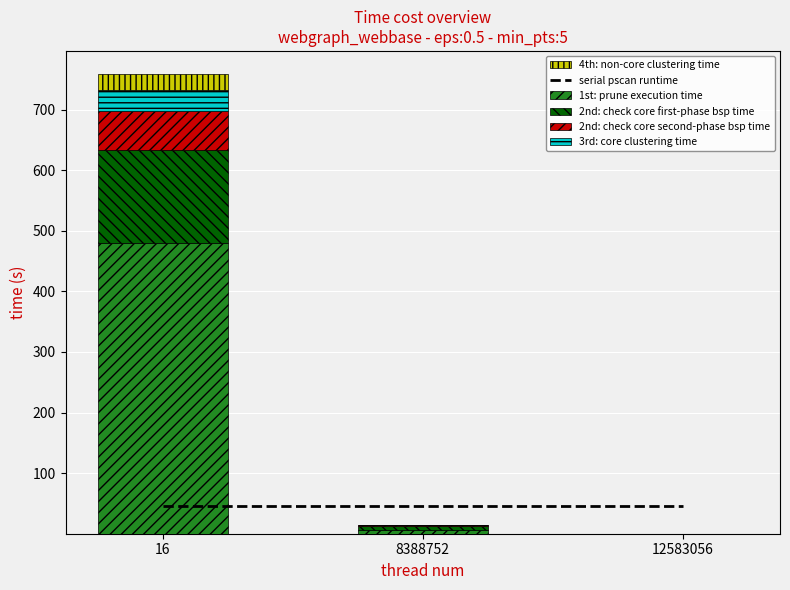

Rank the series by their maximum value, from lowest to highest.

4th: non-core clustering time, 3rd: core clustering time, serial pscan runtime, 2nd: check core second-phase bsp time, 2nd: check core first-phase bsp time, 1st: prune execution time